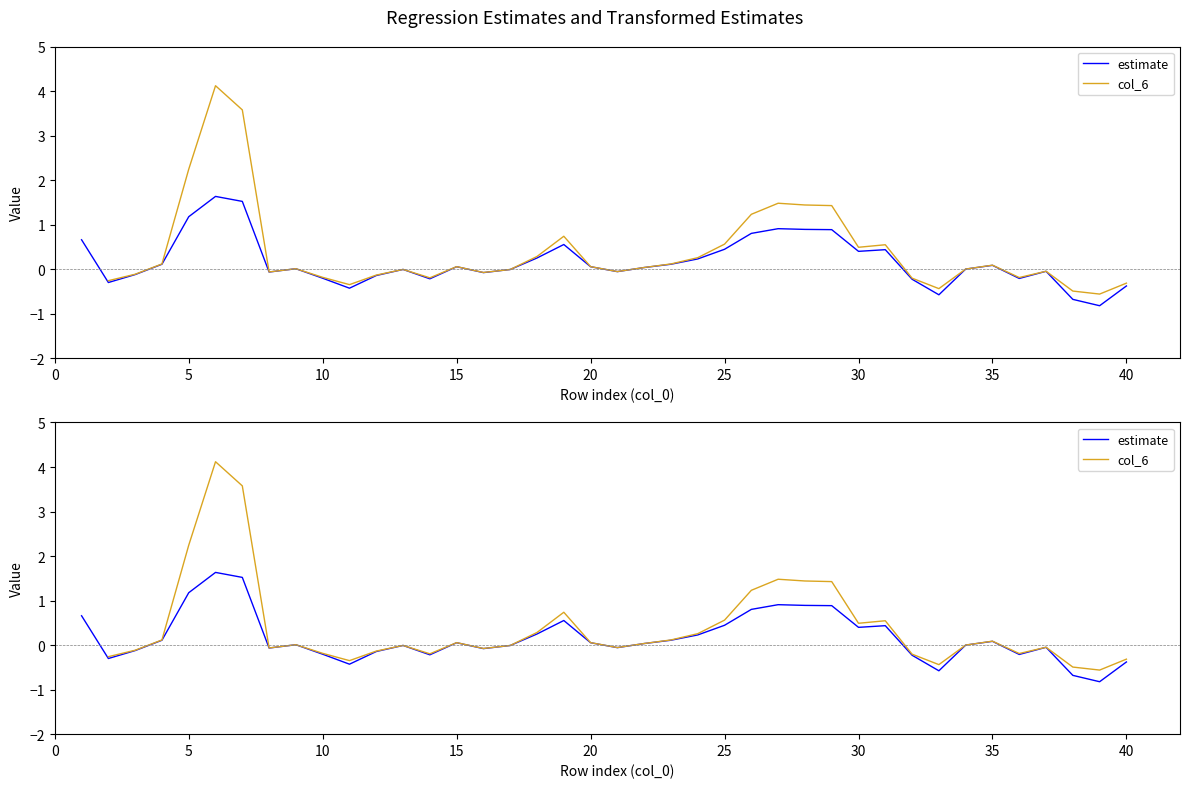

How many data points in estimate are less than 0?

18